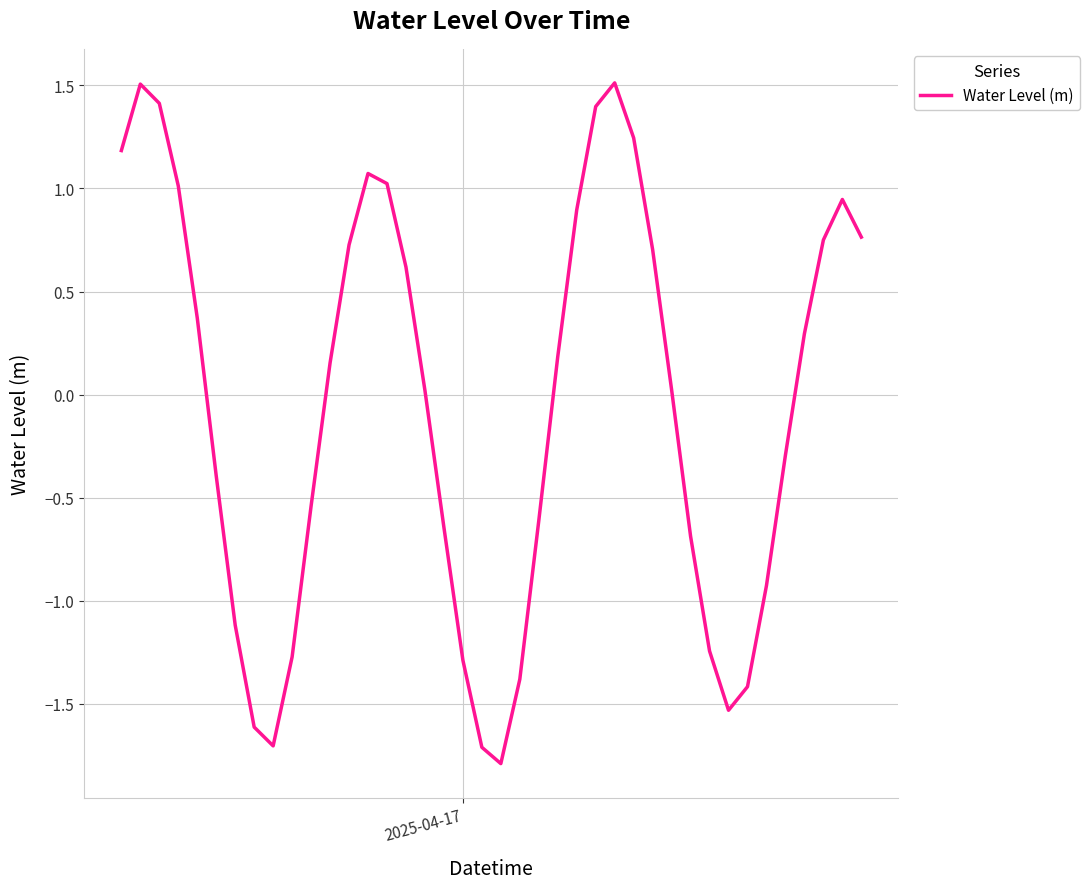

What is the smallest value displayed?

-1.8